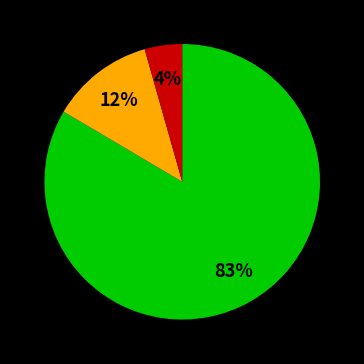

Does any single category account for the majority?

Yes